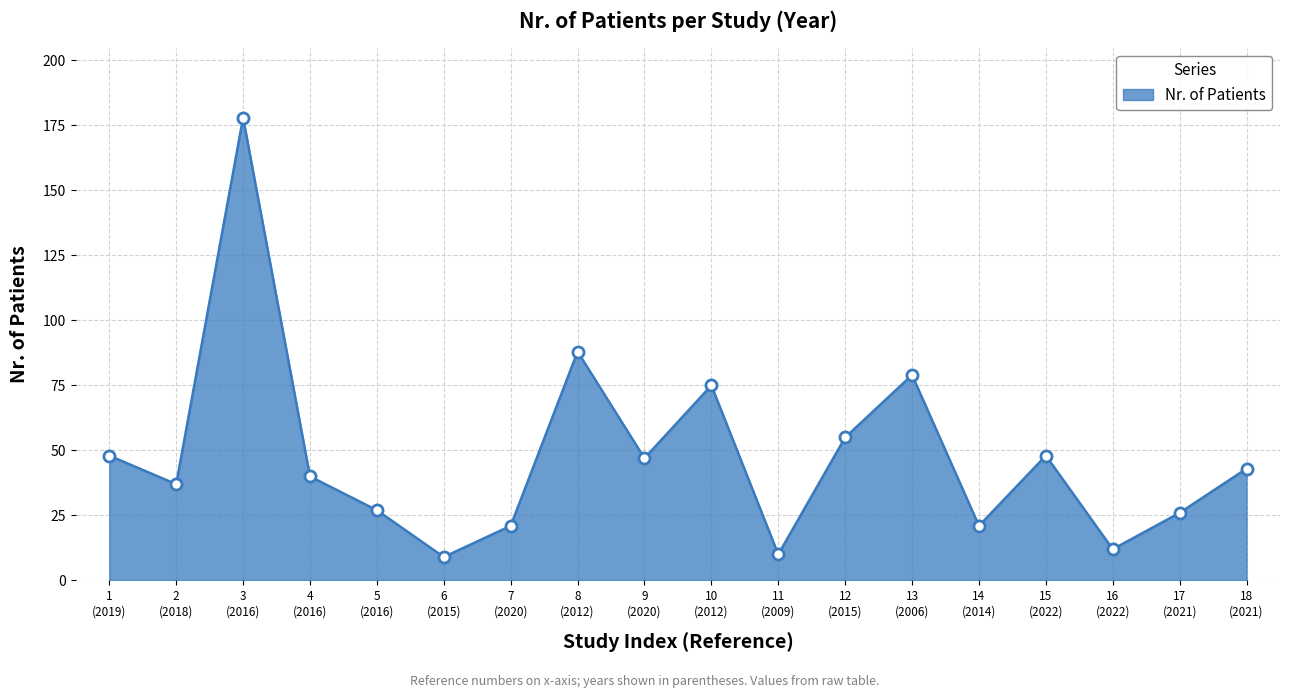

What is the average value?

48